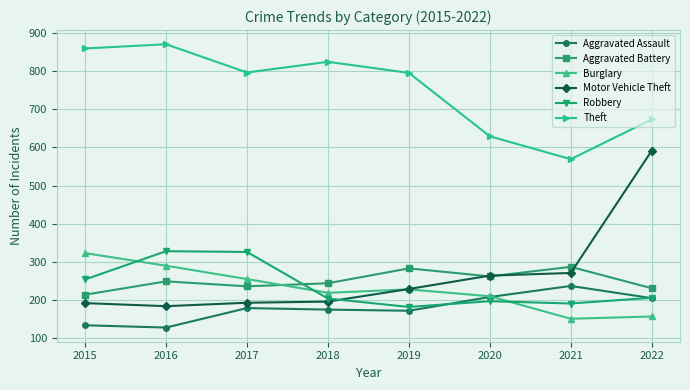

What are all the series names shown in the legend?

Aggravated Assault, Aggravated Battery, Burglary, Motor Vehicle Theft, Robbery, Theft